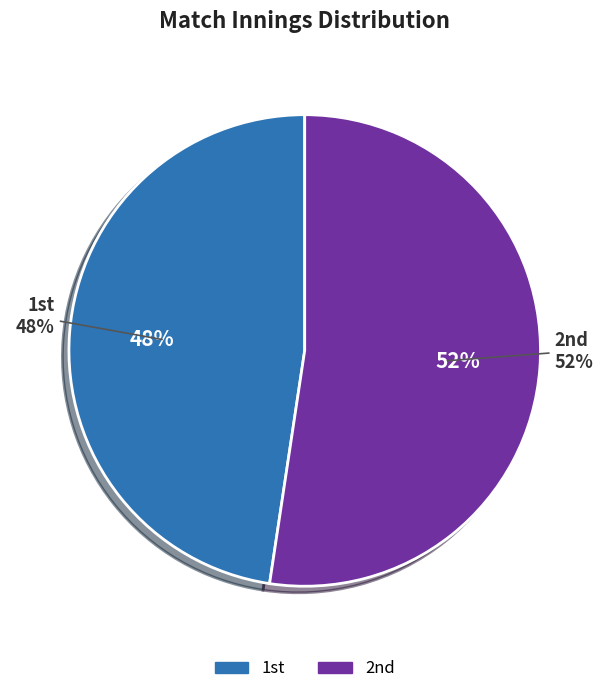

Which slice represents more than half of the pie?

2nd